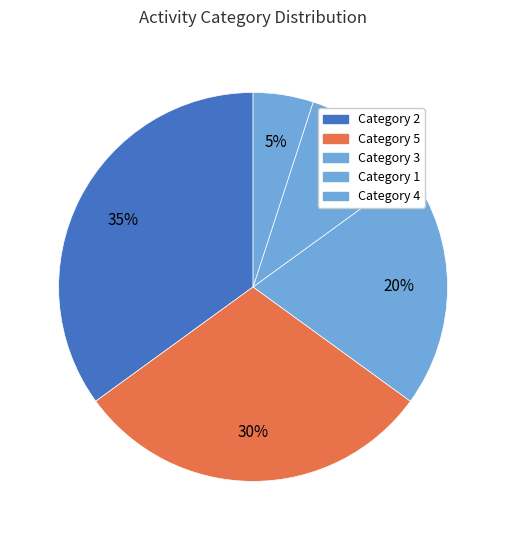

To the nearest percent, what is the average slice percentage?

20%